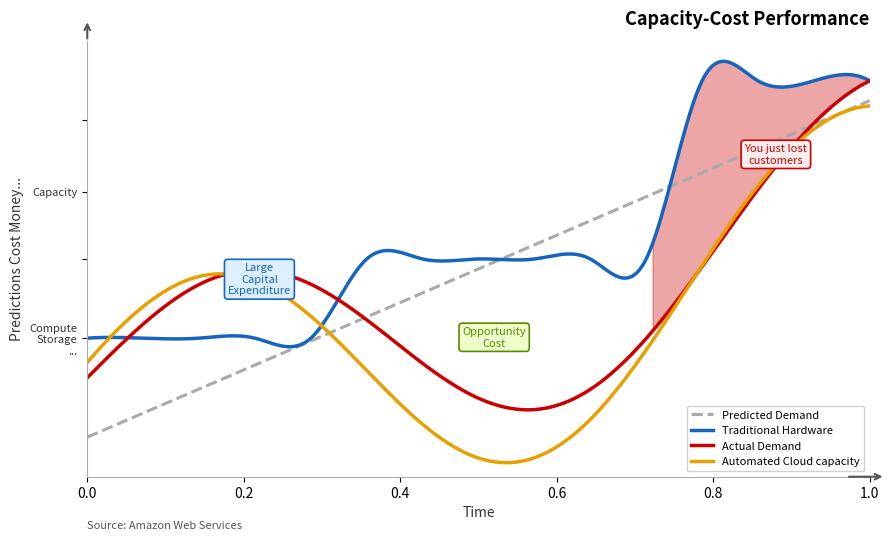

Does the chart display data point markers on the line(s)?

No